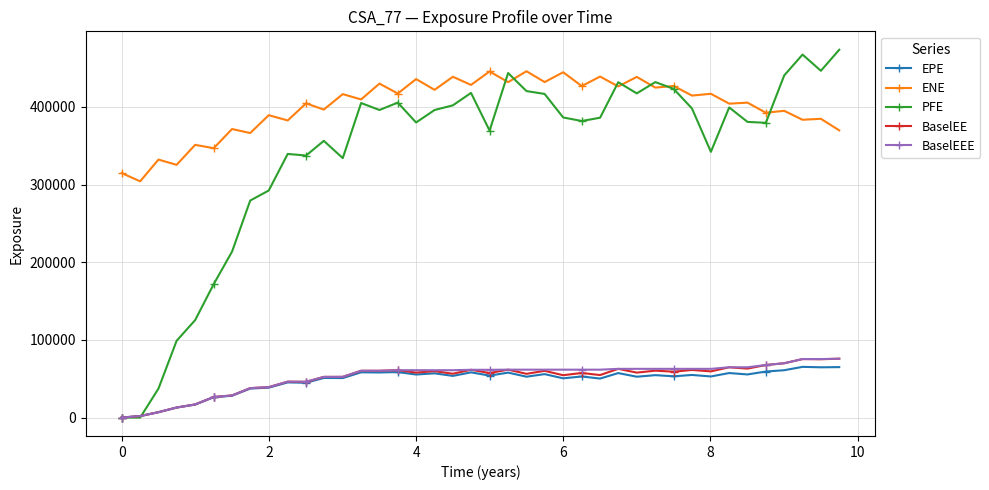

How many lines are shown in the chart?

5